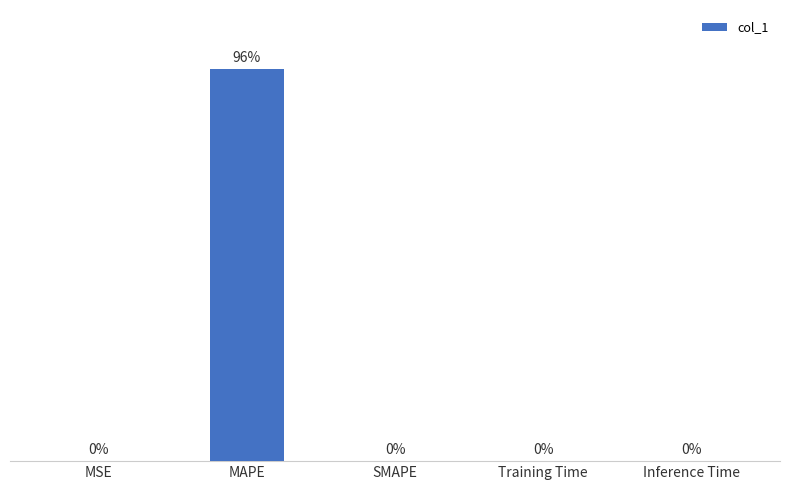

Between Training Time and MAPE, which is larger?

MAPE